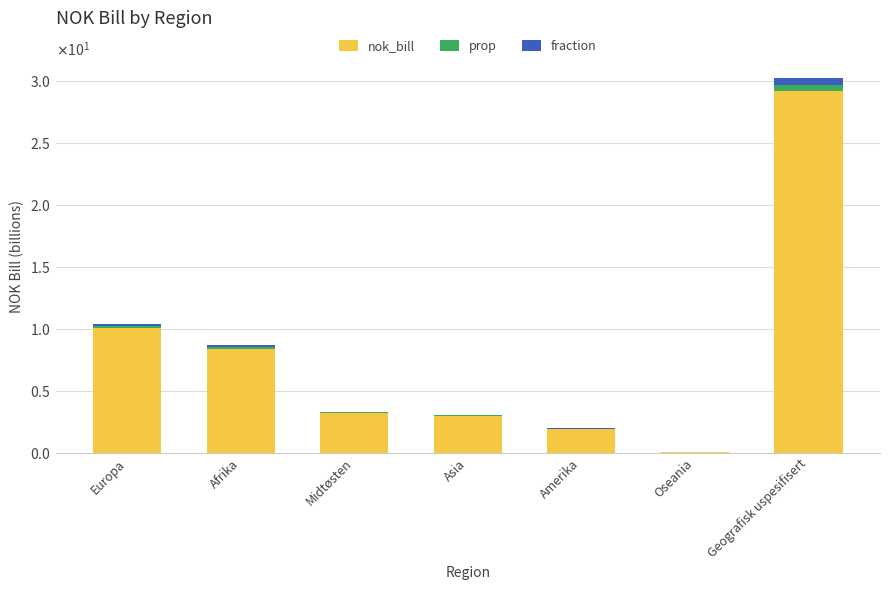

Is it true that nok_bill equals 0.0 at Oseania?

False